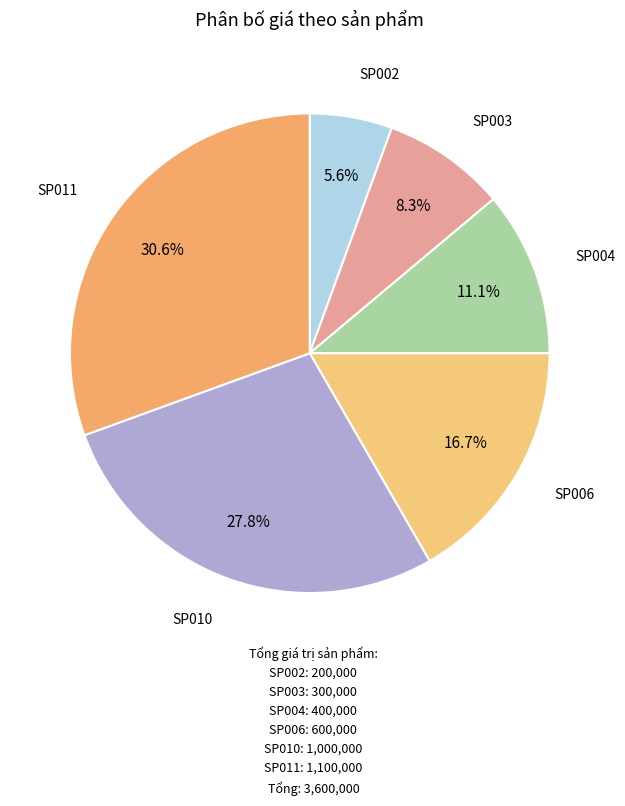

To the nearest percent, what is the difference between the largest and smallest slice percentages?

25%